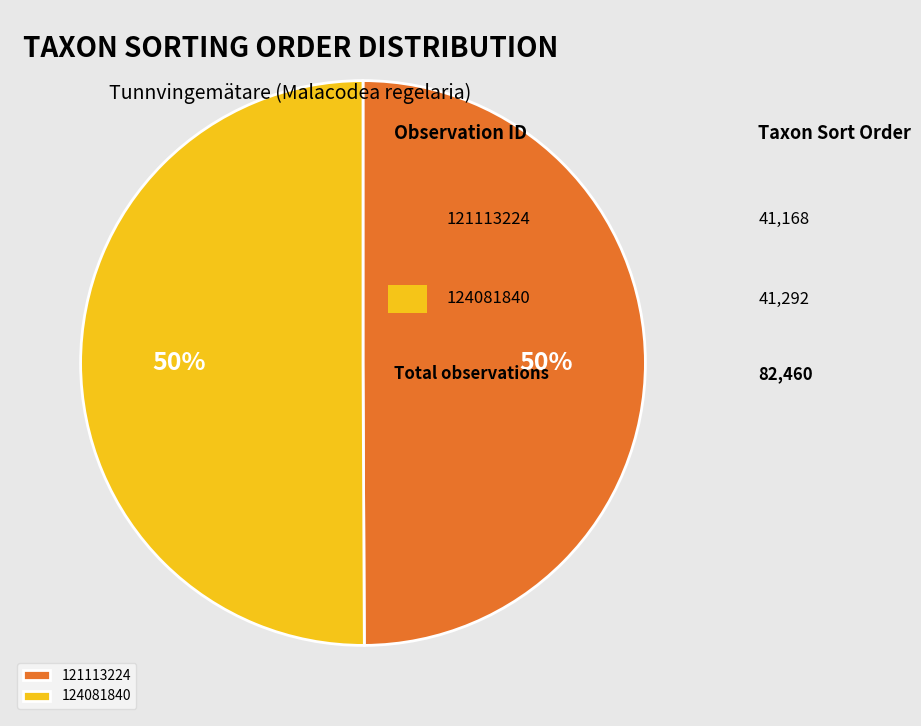

The 121113224 slice represents 50% of the pie. True or false?

True